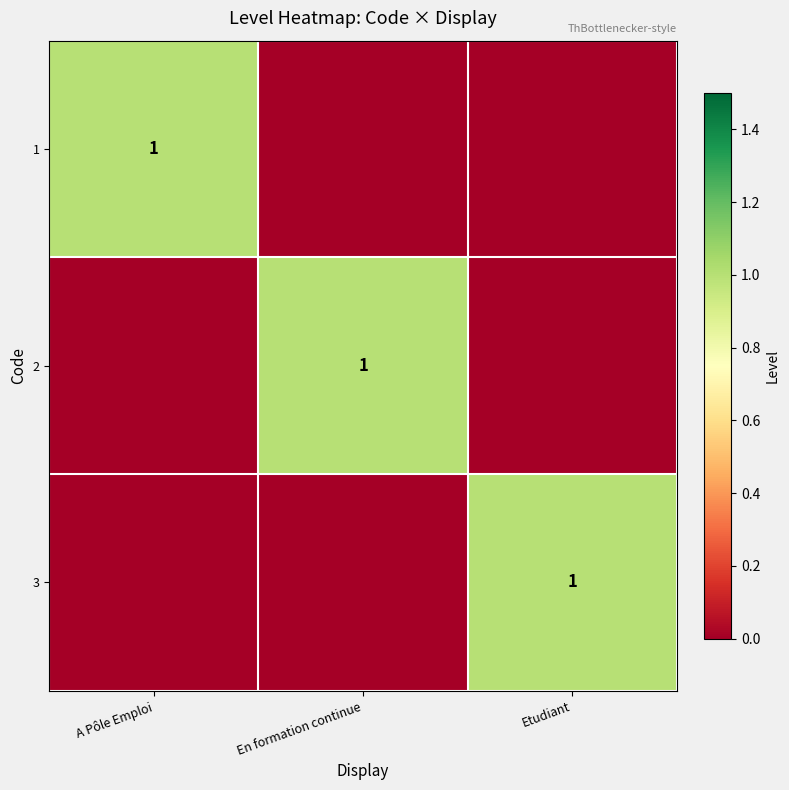

The value of 1 at A Pôle Emploi is 2. True or false?

False